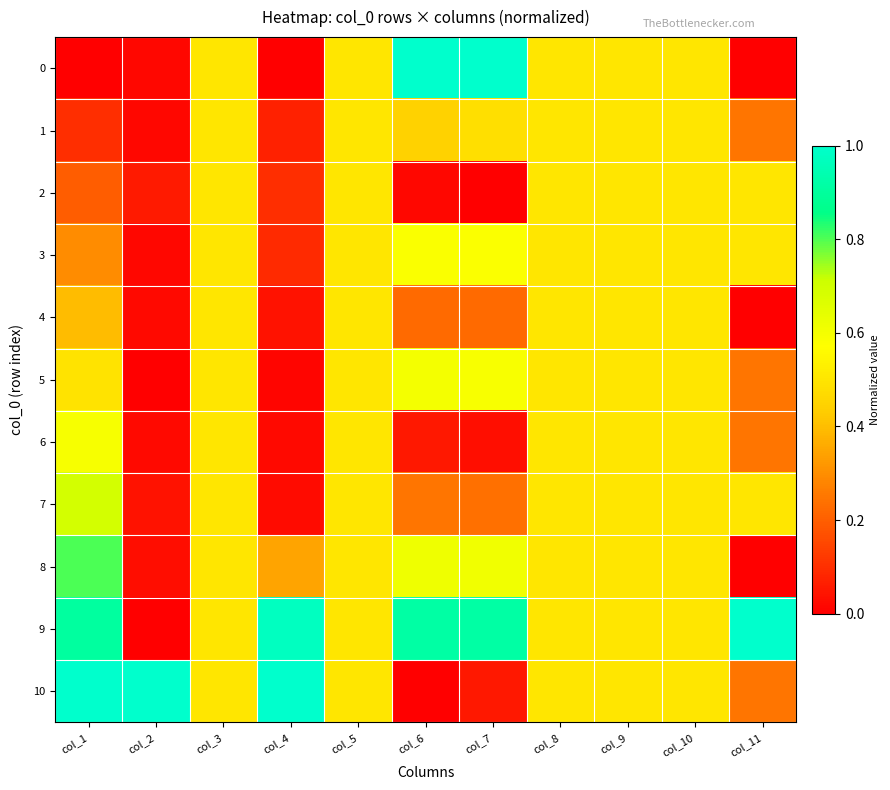

At which category is the sum across all series the highest?

col_3